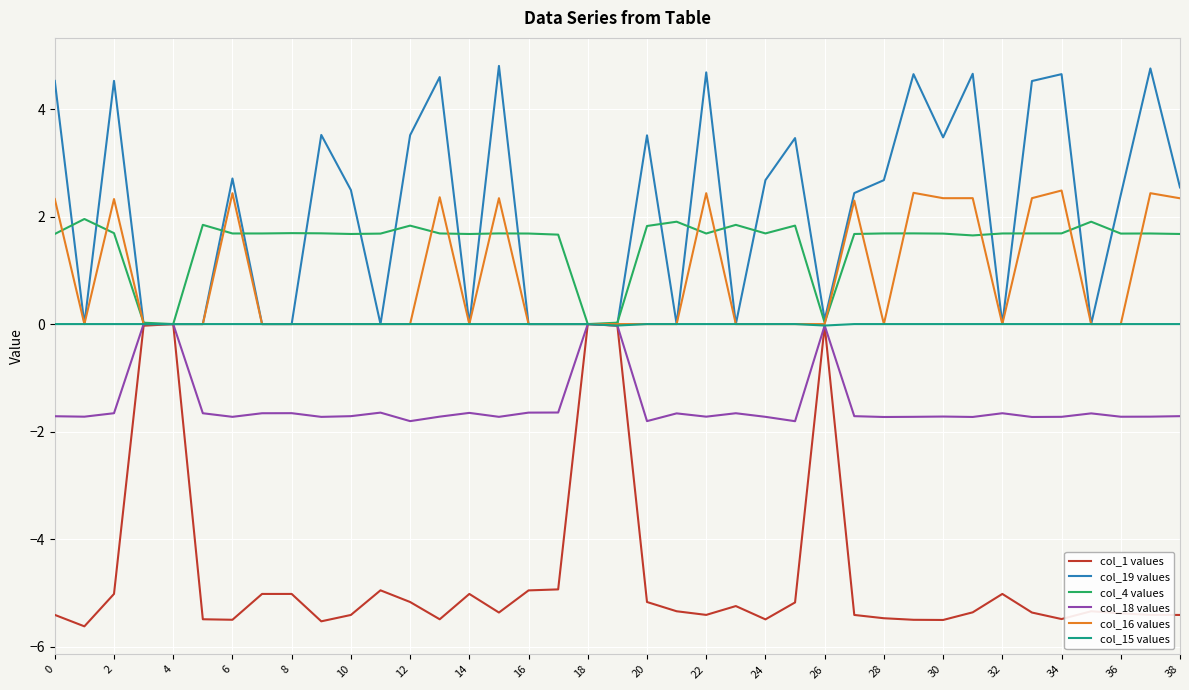

What is the maximum value shown in the chart?

4.8